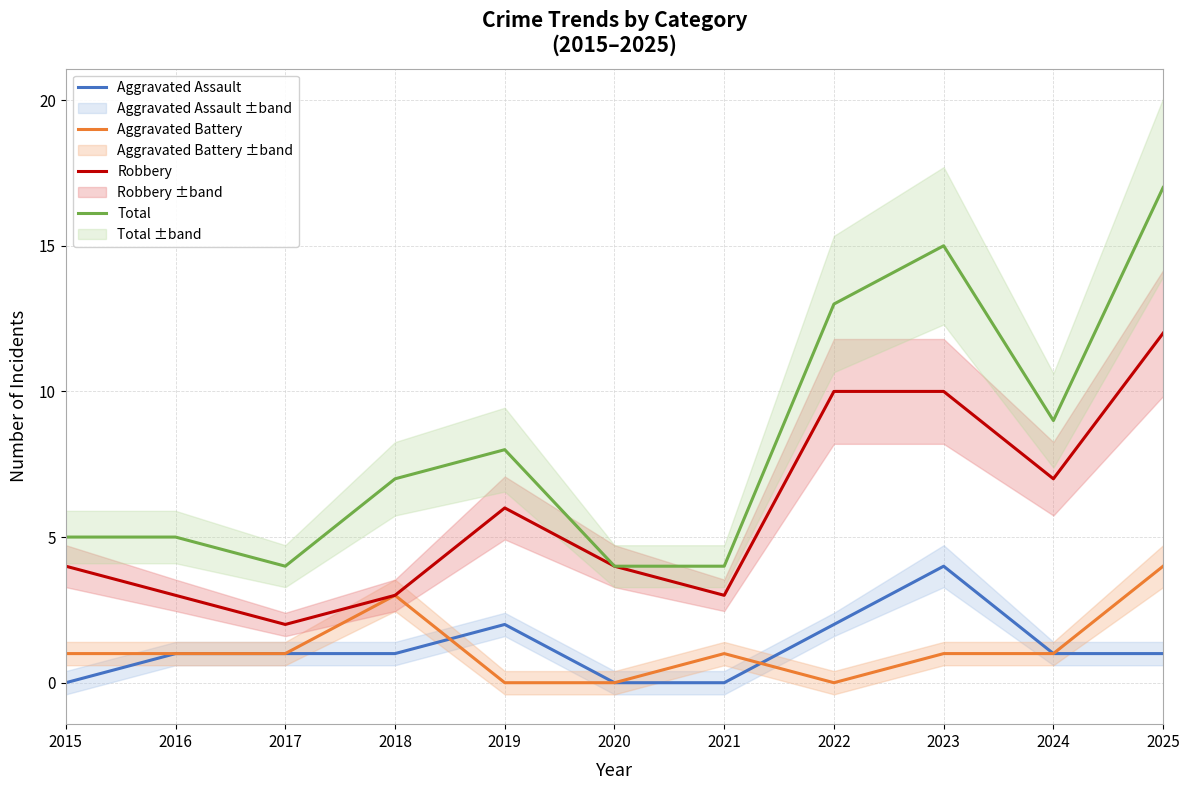

Is this an area chart (filled region under the line)?

No